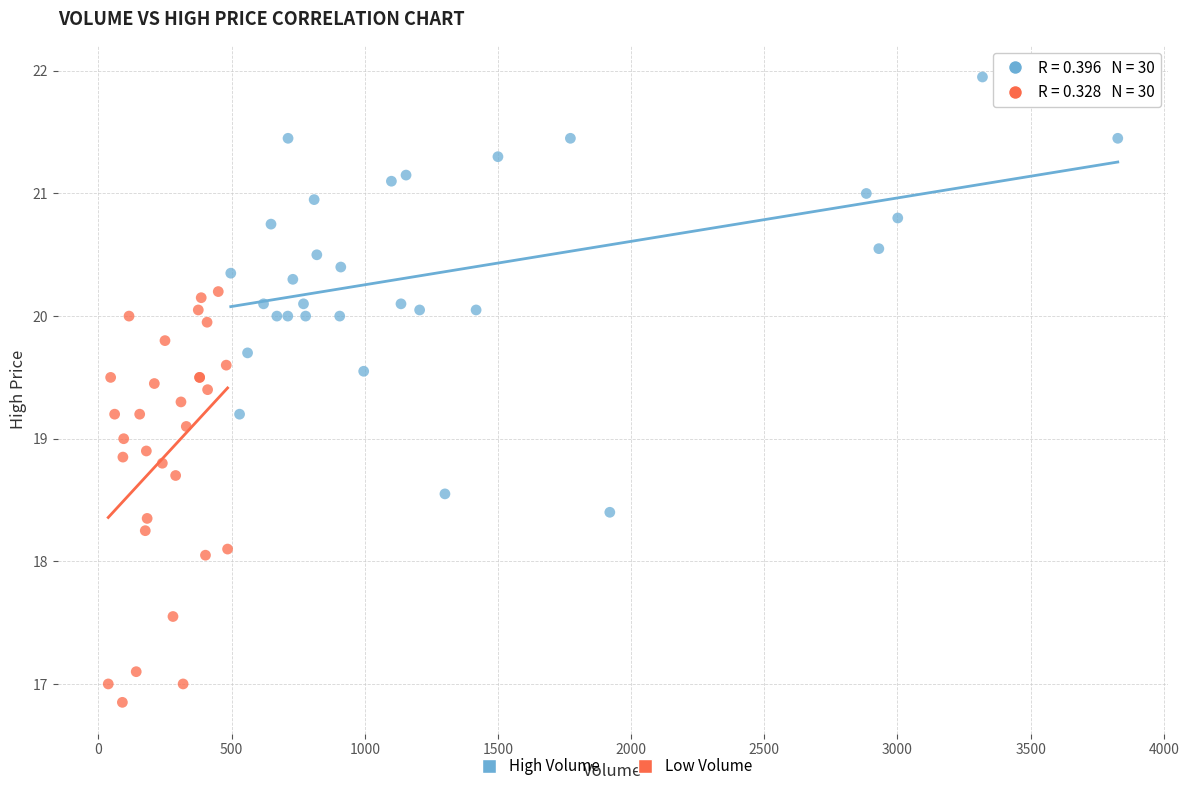

Which series contains the lowest Y value?

Low Volume